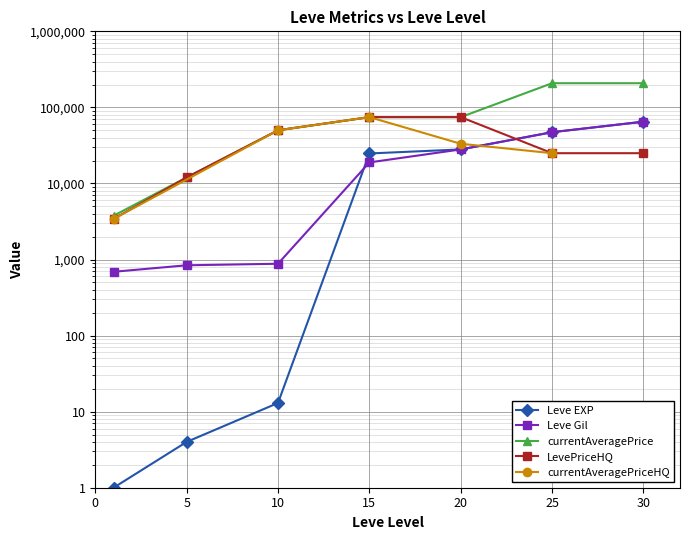

At how many categories does at least one series exceed 160839?

2